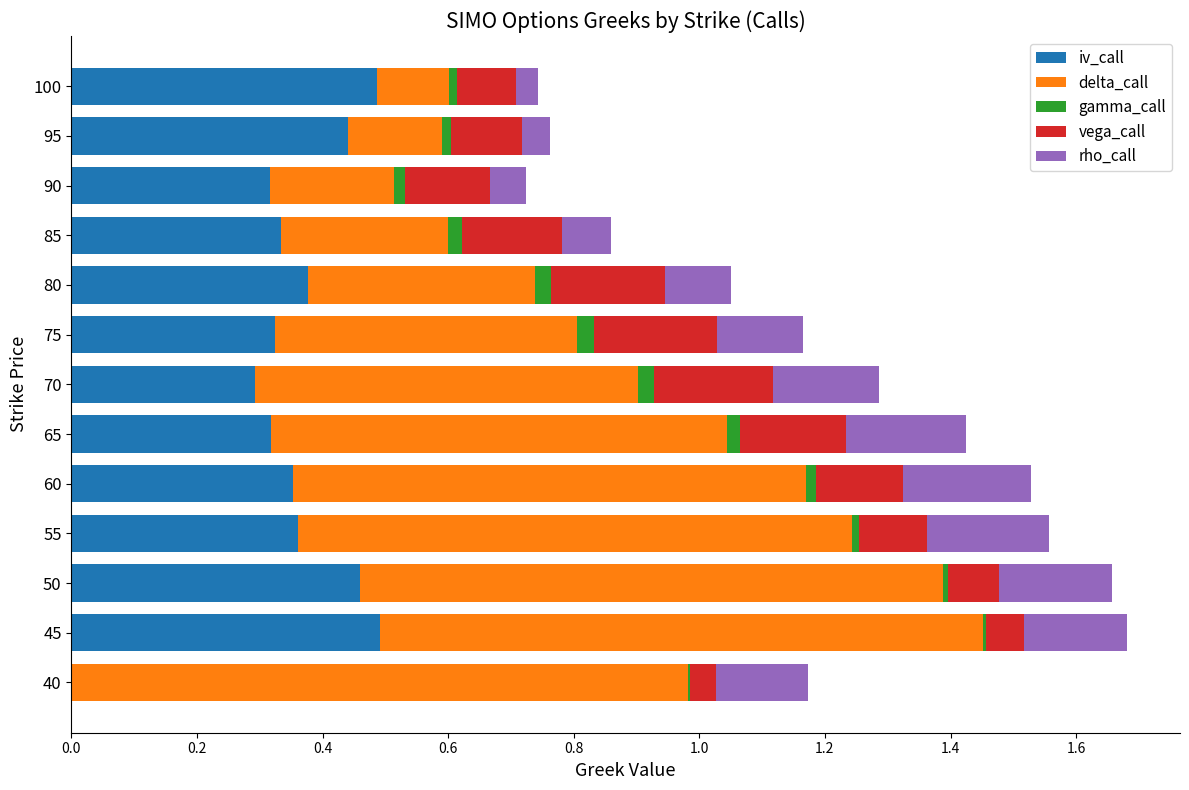

What is the sum of all iv_call values?

4.6